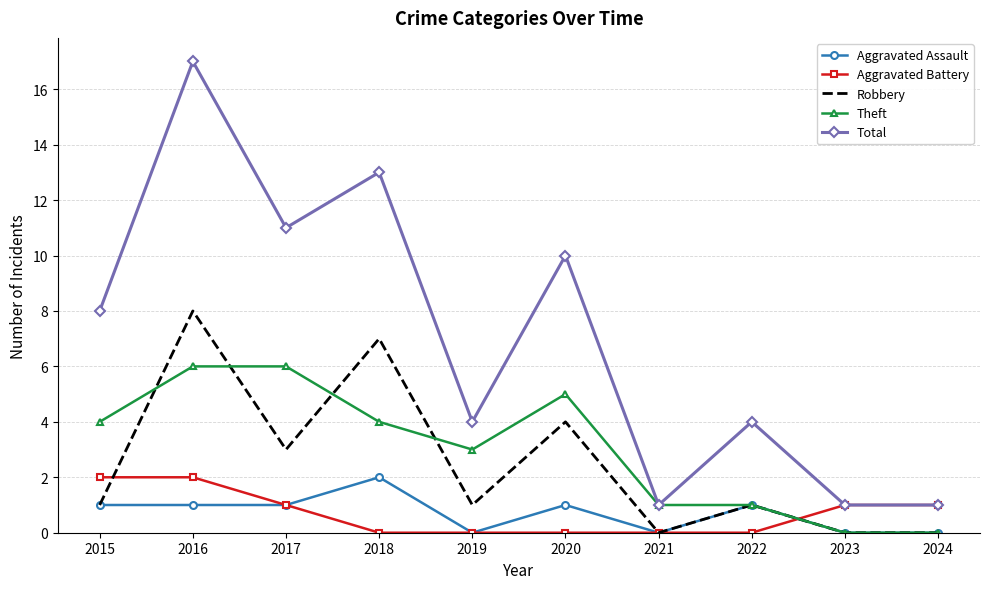

What is the sum of all Aggravated Assault values?

7